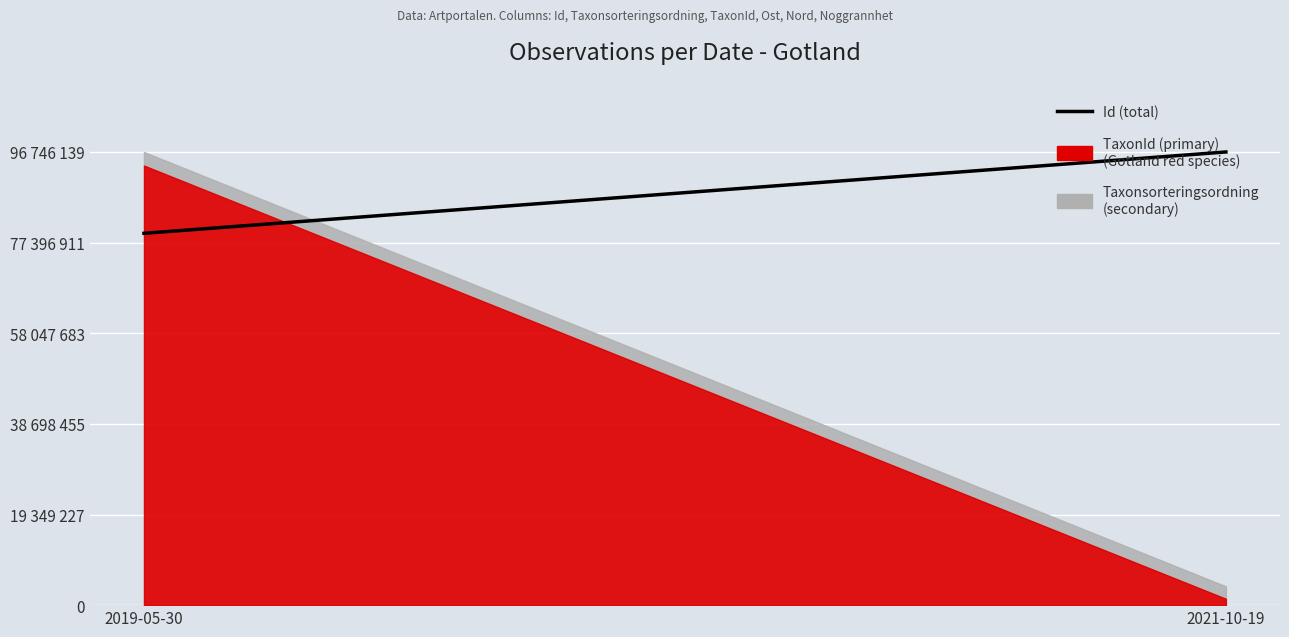

List the labels in order of value, largest first.

2021-10-19, 2019-05-30